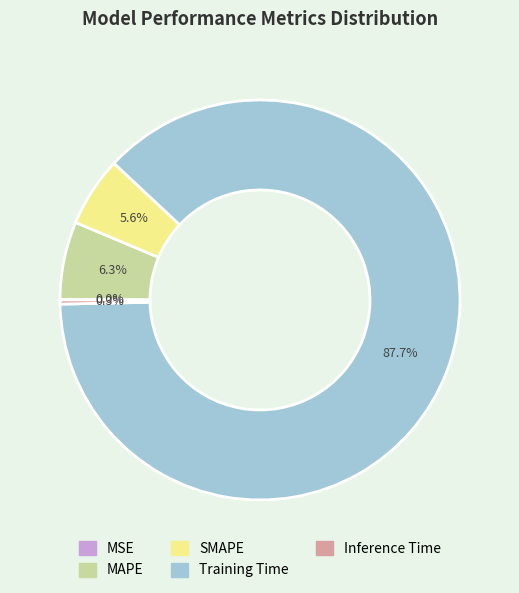

Which category accounts for the majority?

Training Time